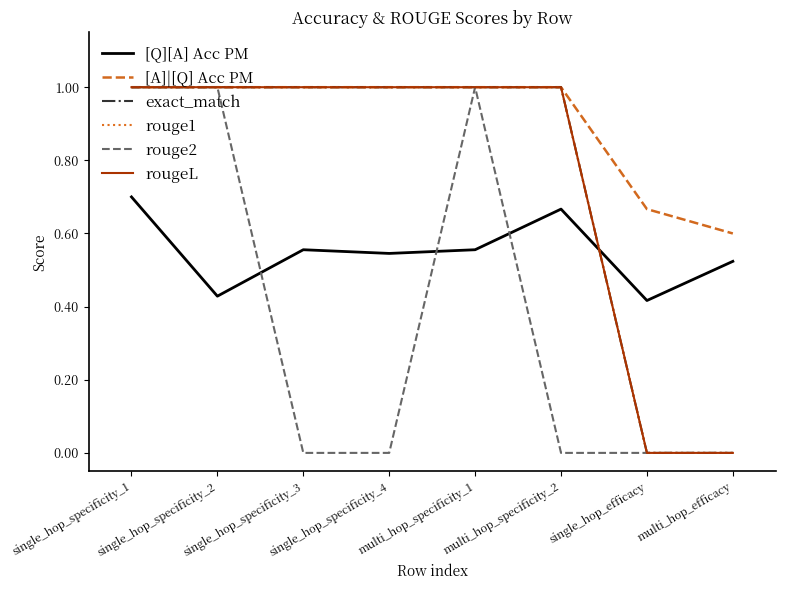

Does the chart display data point markers on the line(s)?

No